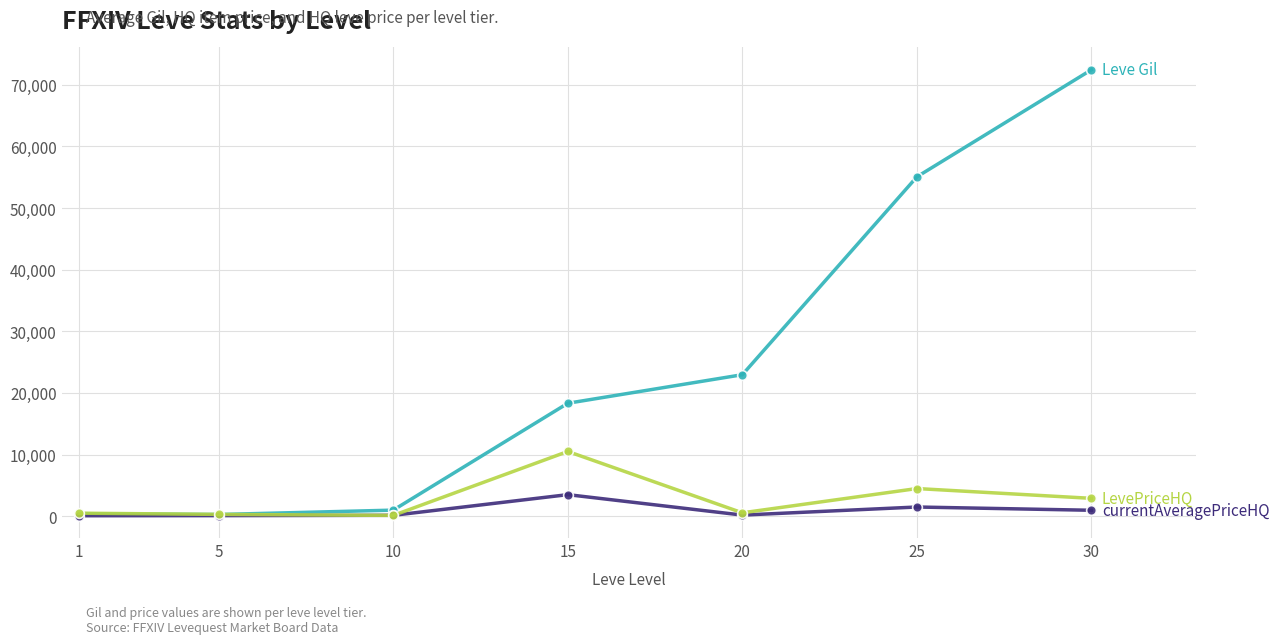

At which category is the sum across all series the highest?

30